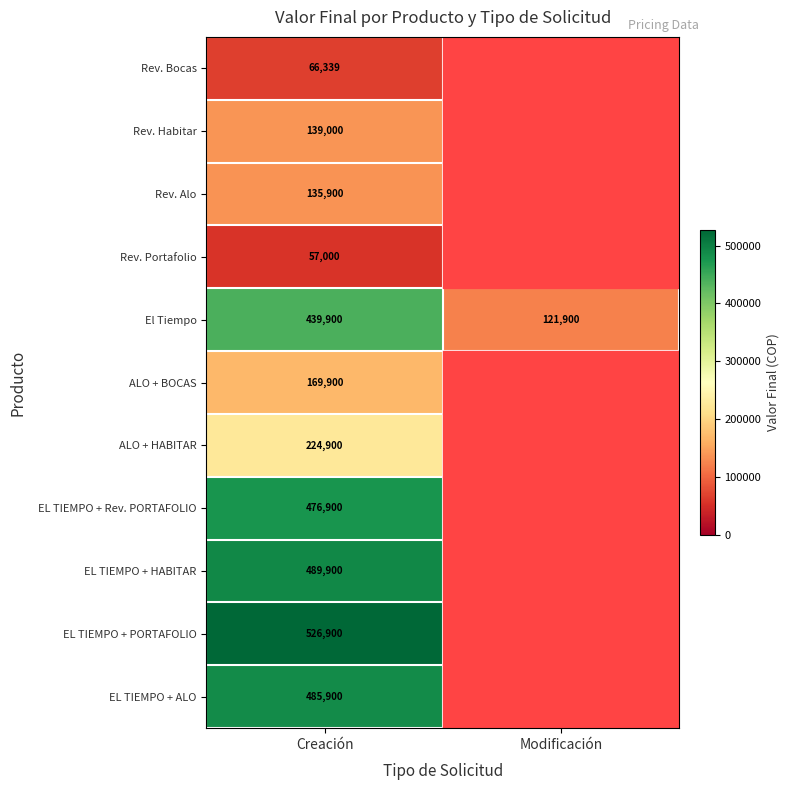

The El Tiempo series shows 79559 at Modificación. True or false?

False